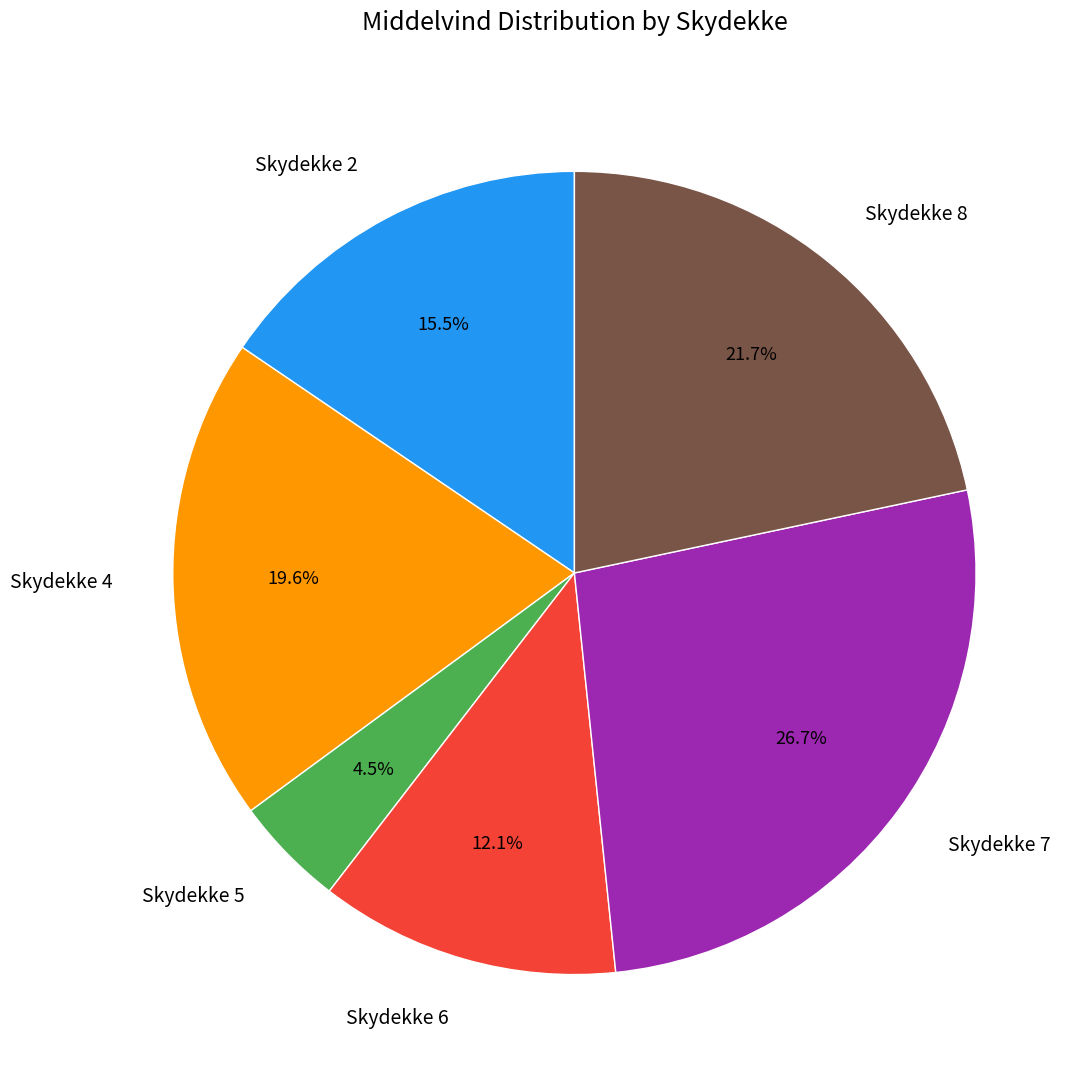

How much of the chart is everything except Skydekke 5?

95.5%